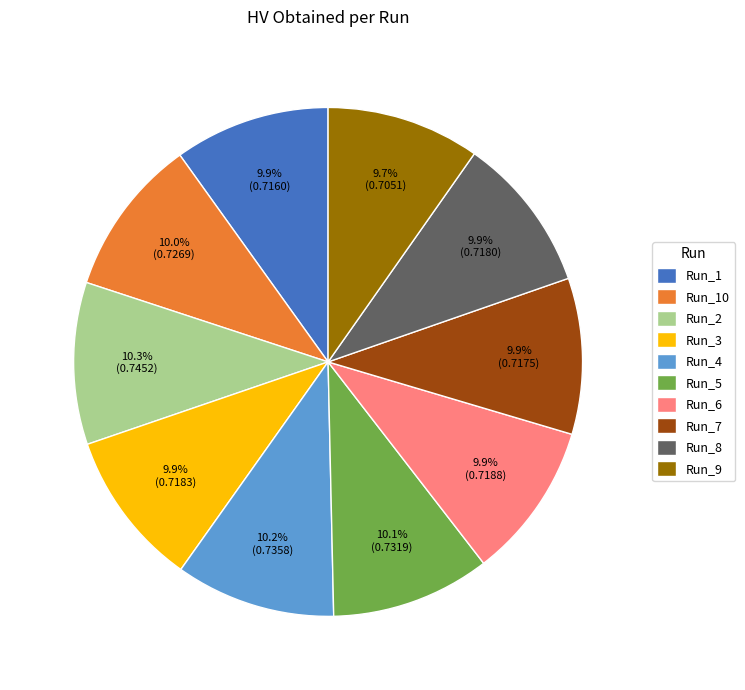

To the nearest percent, what percentage of the pie is Run_1?

10%